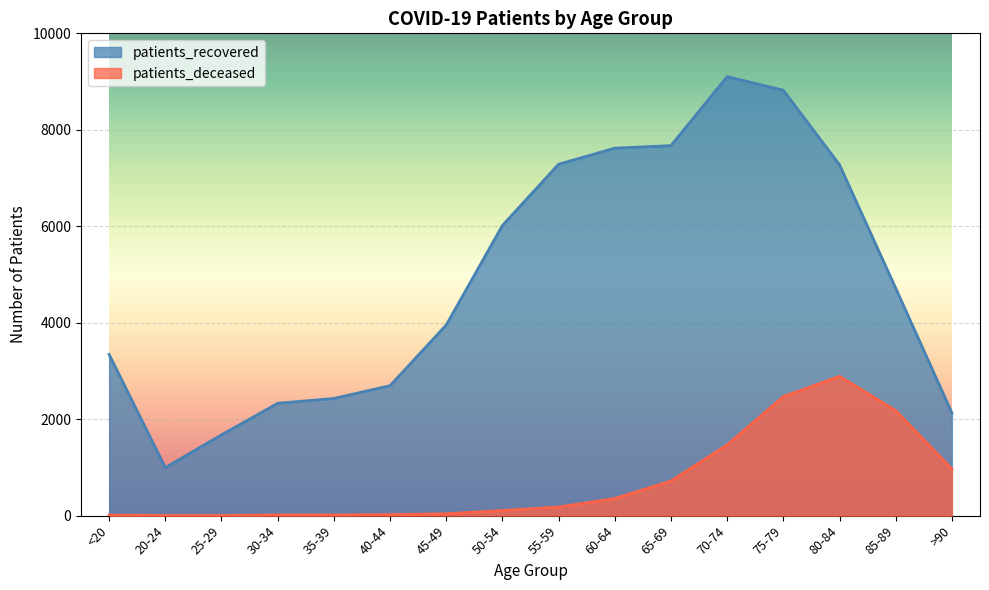

Rank the series at 75-79 from lowest to highest value.

patients_deceased, patients_recovered